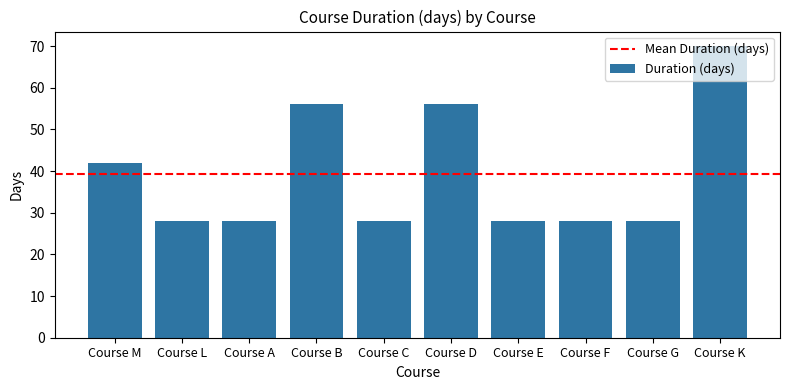

True or false: the data shows 25 at Course M.

False